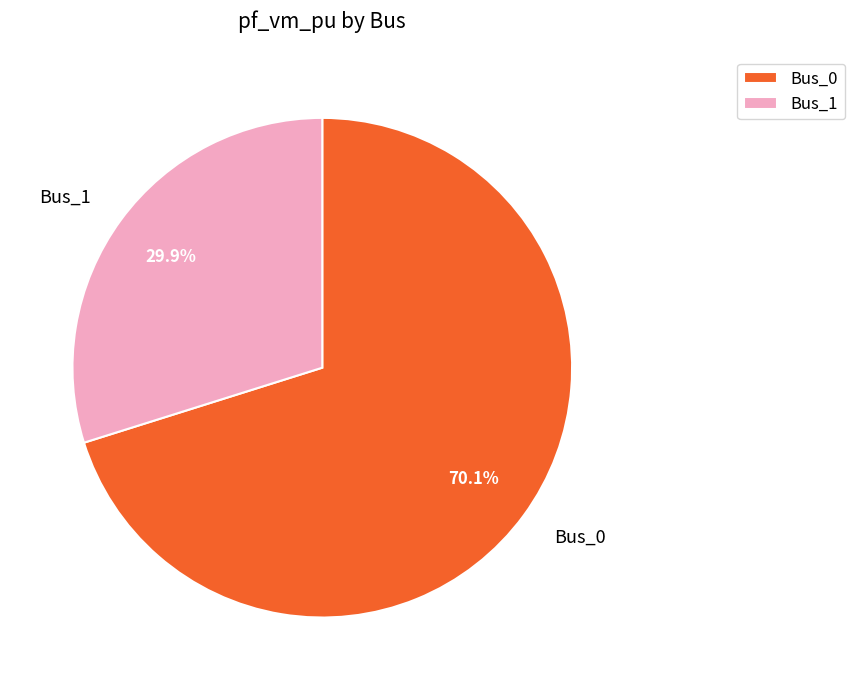

What is the ratio of the value at Bus_1 to the value at Bus_0?

0.4